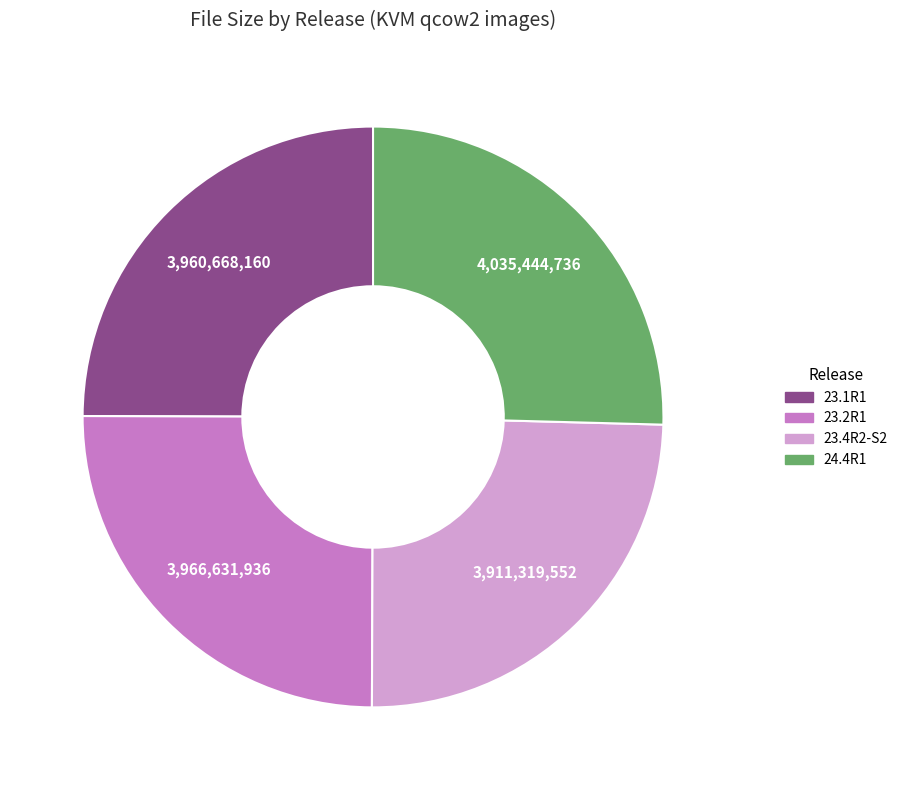

How many slices are in this pie chart?

4